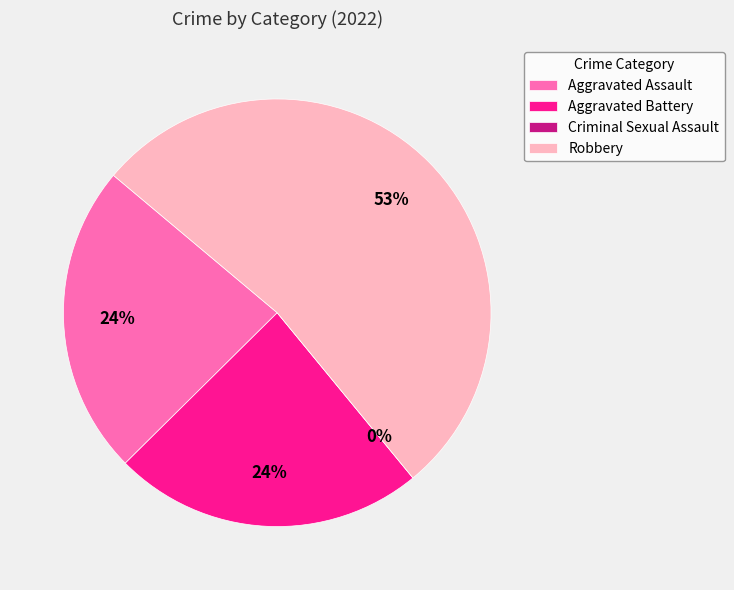

Which slice is the smallest?

Criminal Sexual Assault